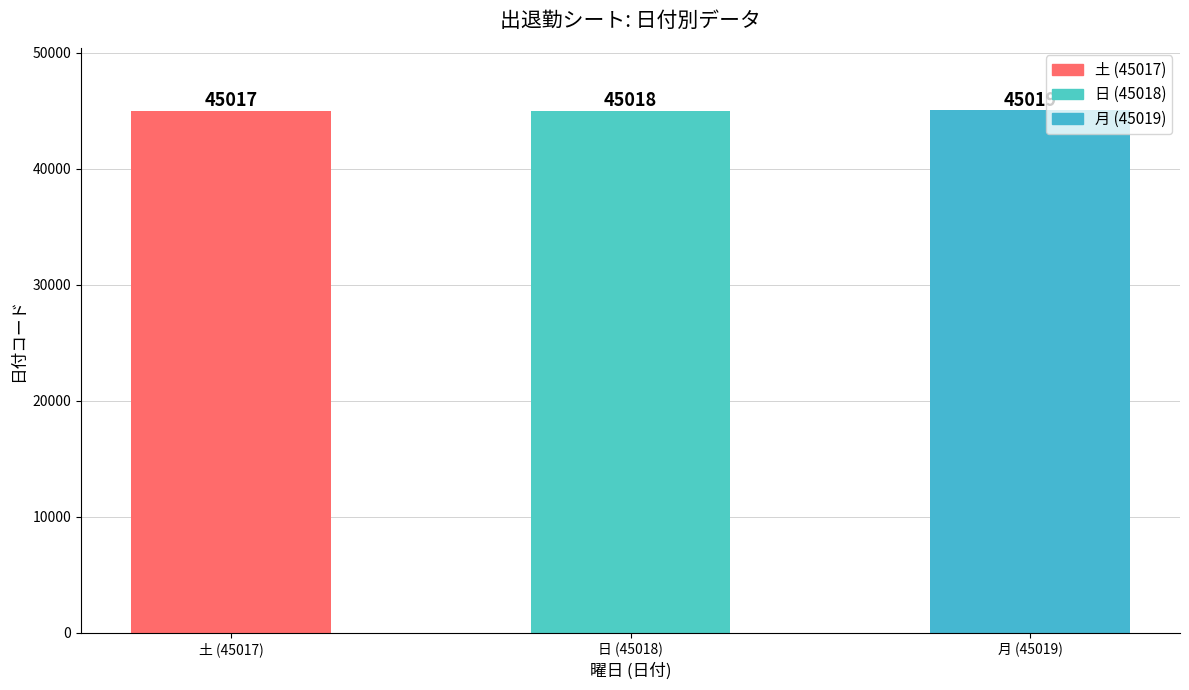

What is the label of the 2nd bar from the left?

日 (45018)